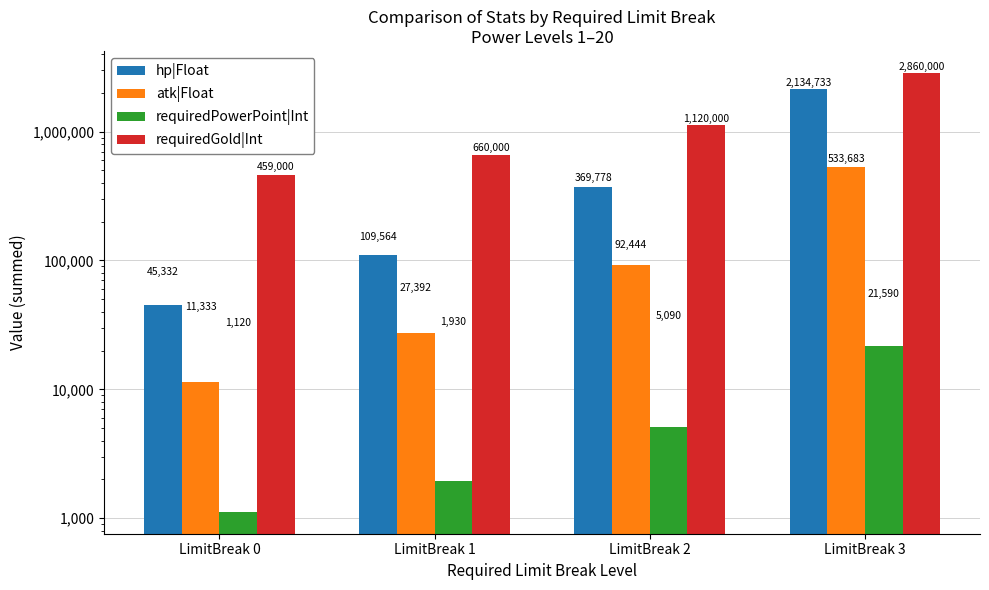

What is the difference between the second highest and minimum values in the hp|Float series?

324446